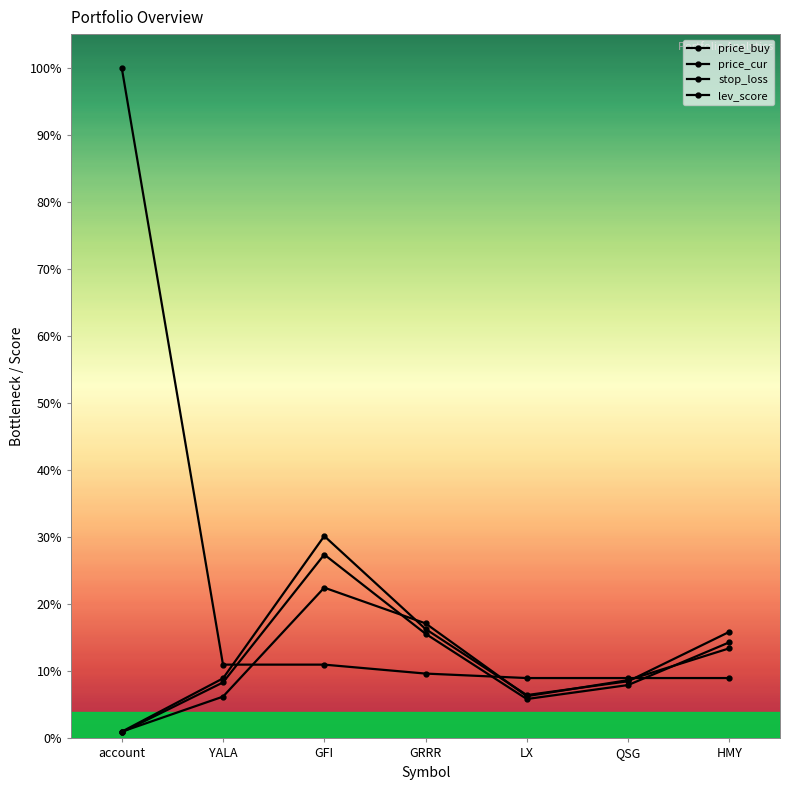

True or false: stop_loss has more than 2 interior local peaks.

False